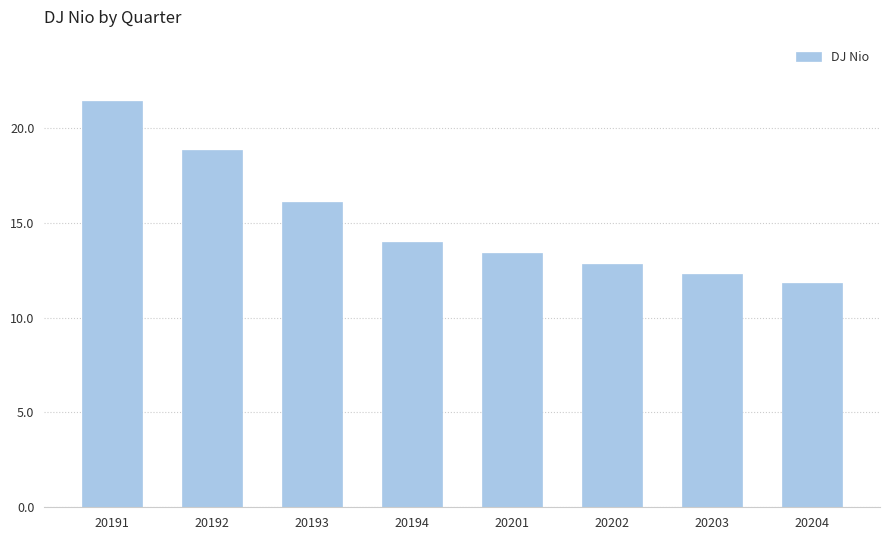

What is the average value?

15.1